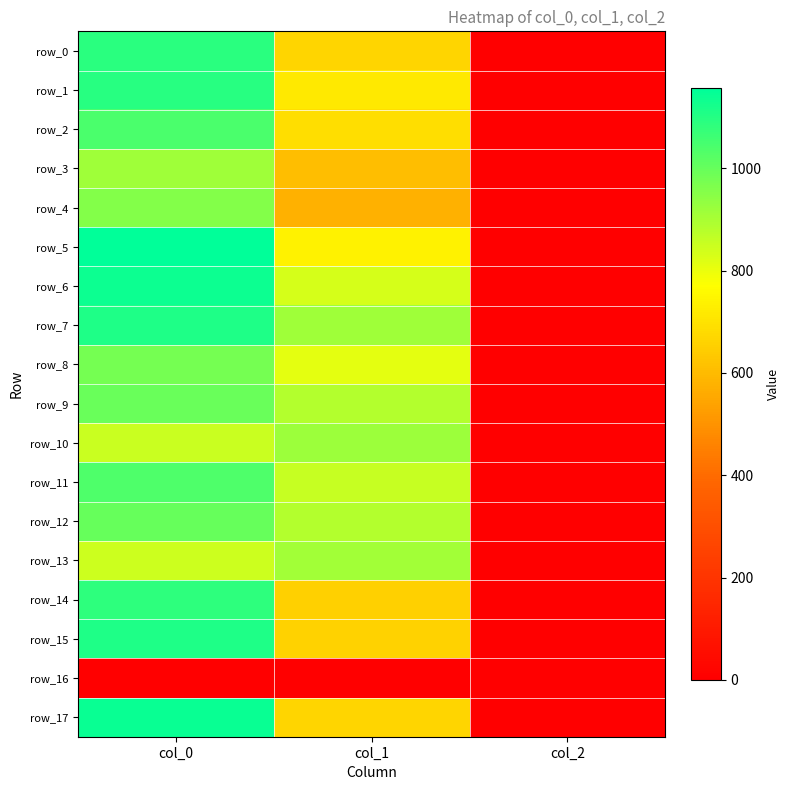

True or false: row_1 has a value of 1096.7 at col_0.

True